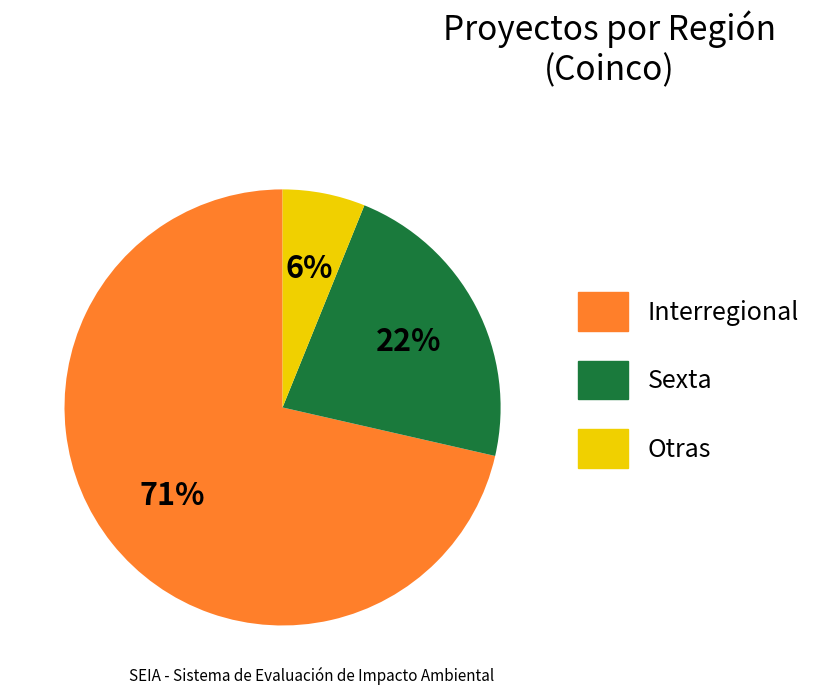

To the nearest percent, what is the average slice percentage?

33%